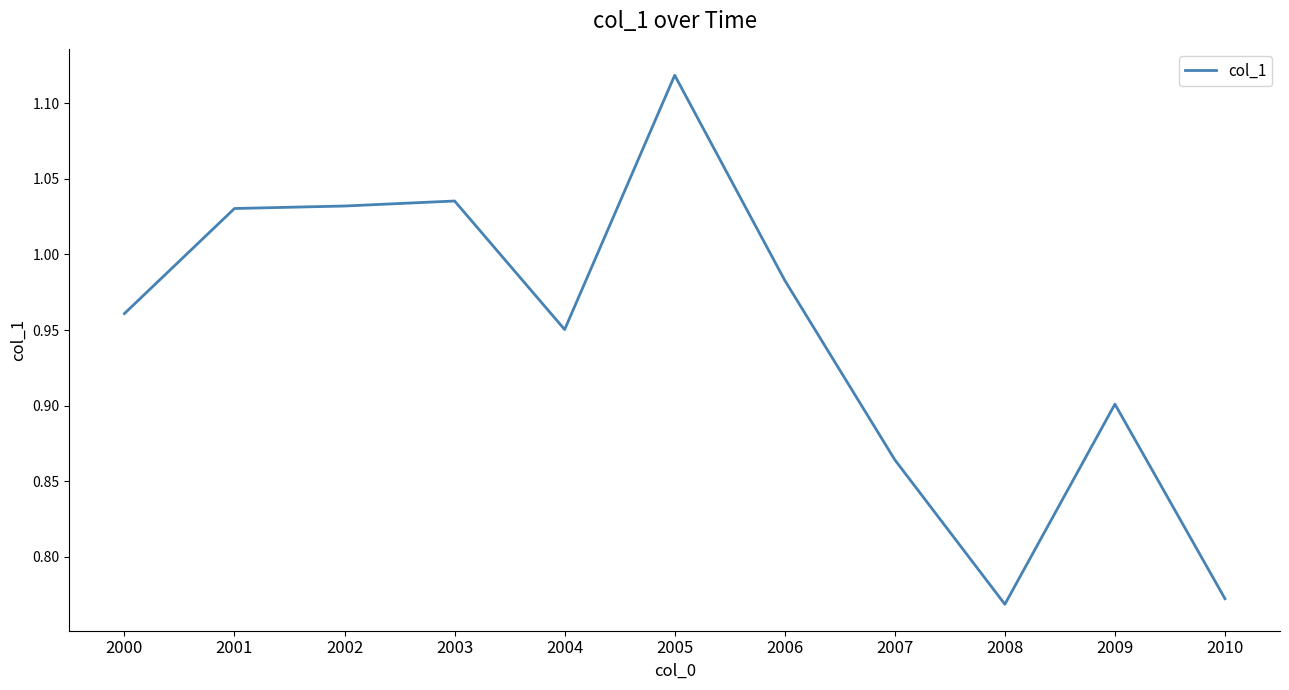

What is the change in value from 2002 to 2007?

-0.2